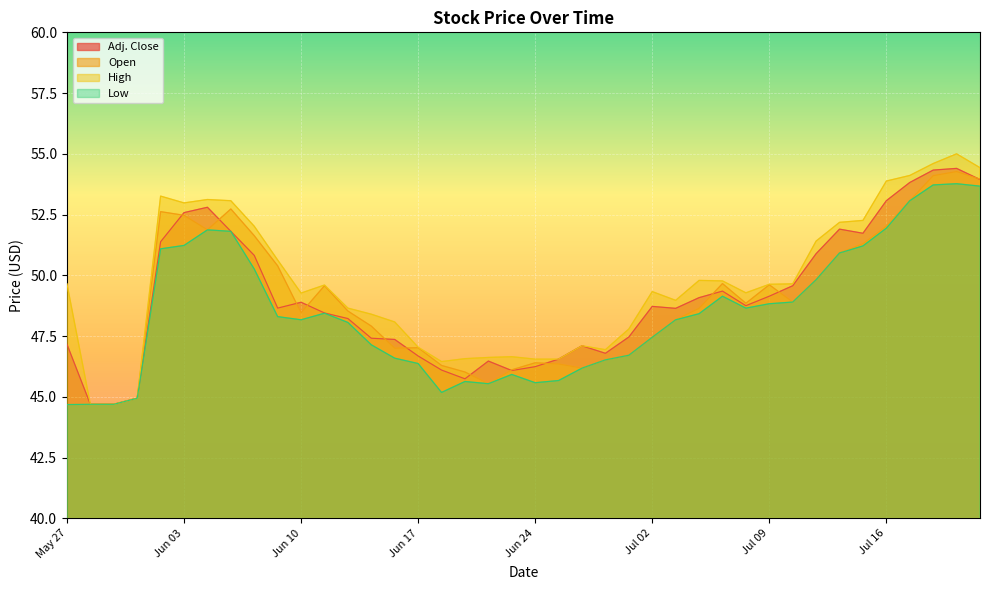

Between May 28 and Jun 16, which series saw the biggest shift?

High